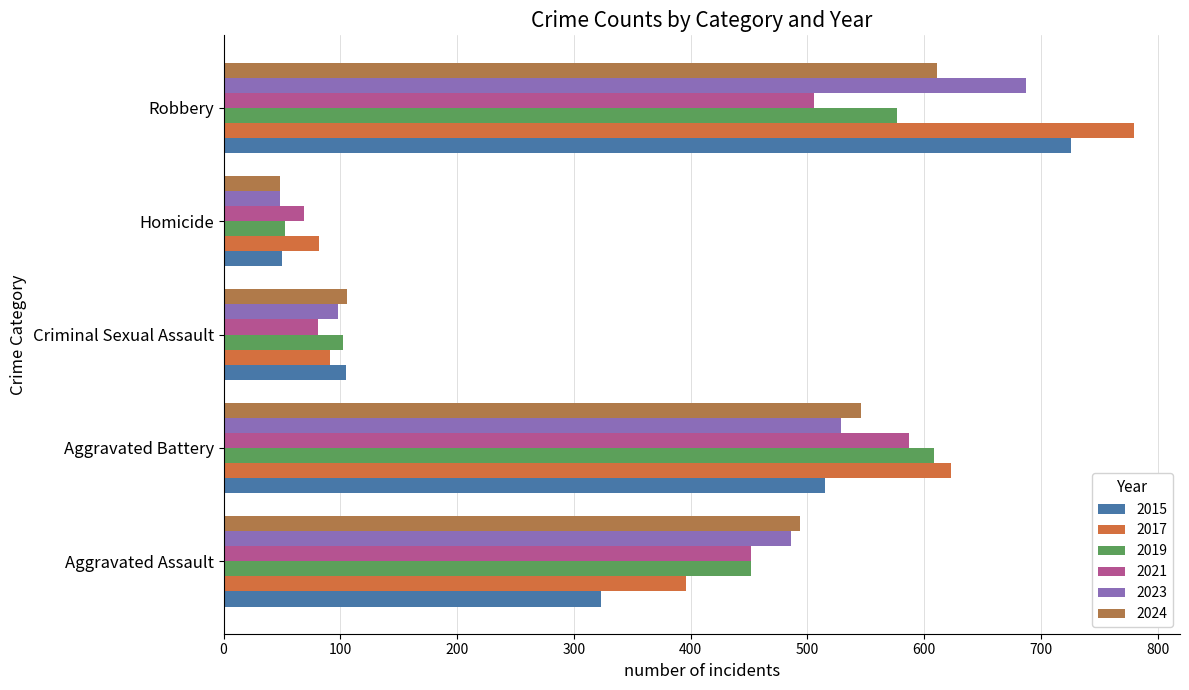

What is the maximum value shown in the chart?

780